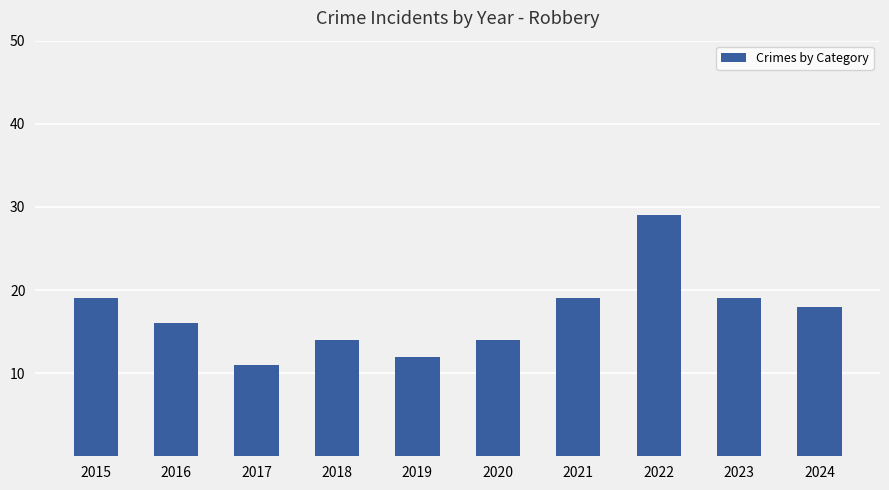

What is the value of the 8th bar from the left?

29